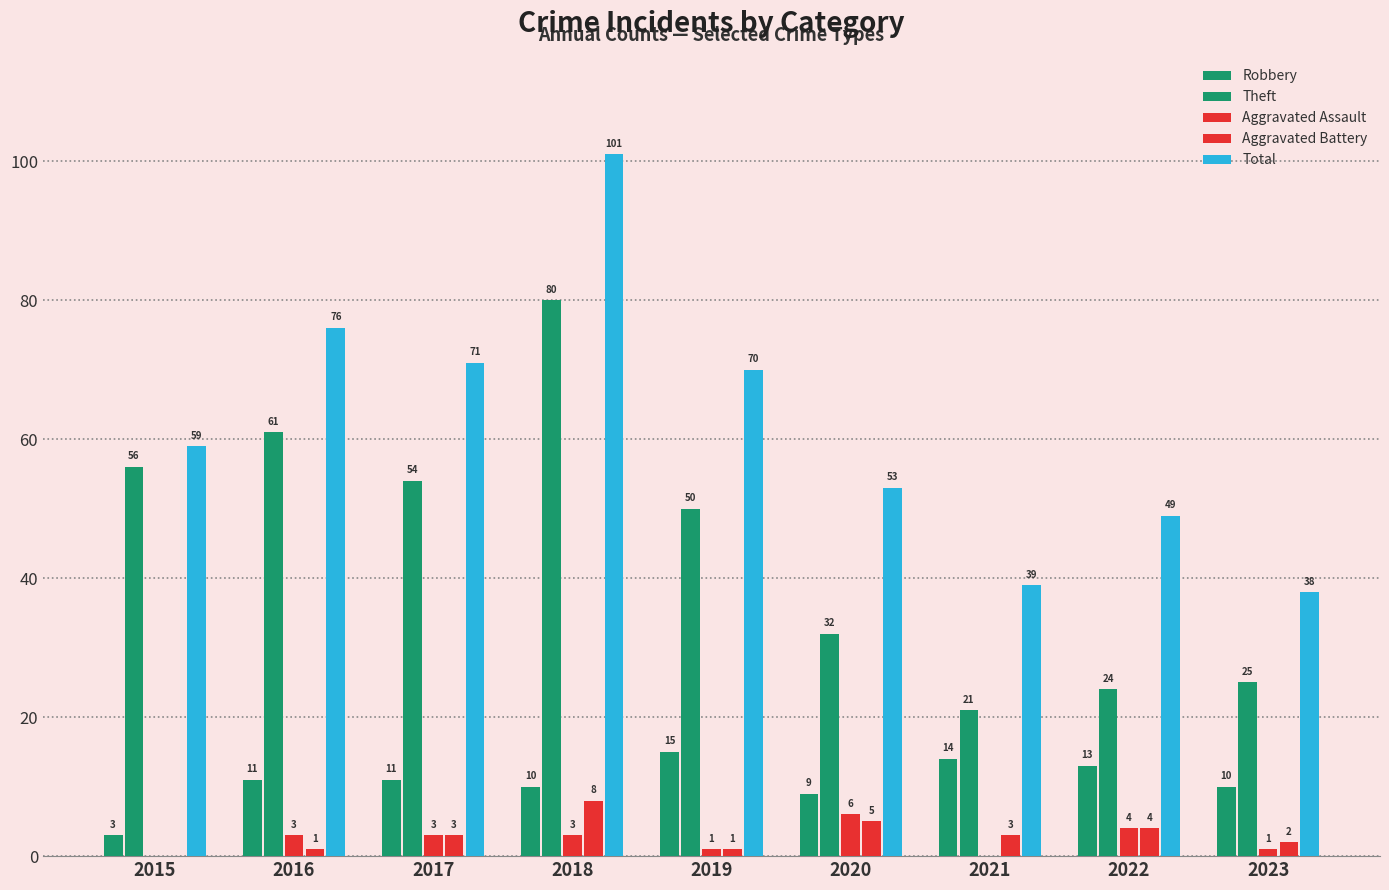

Are the bars horizontal?

No